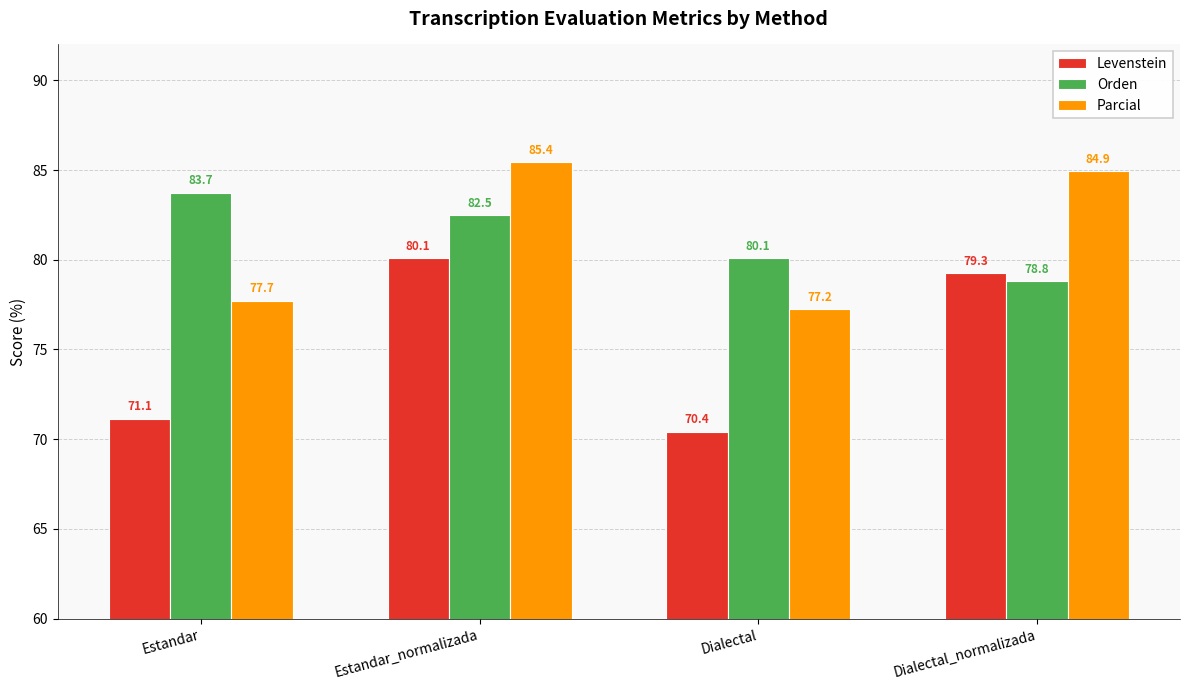

What value does the Parcial series have at Dialectal_normalizada?

84.9